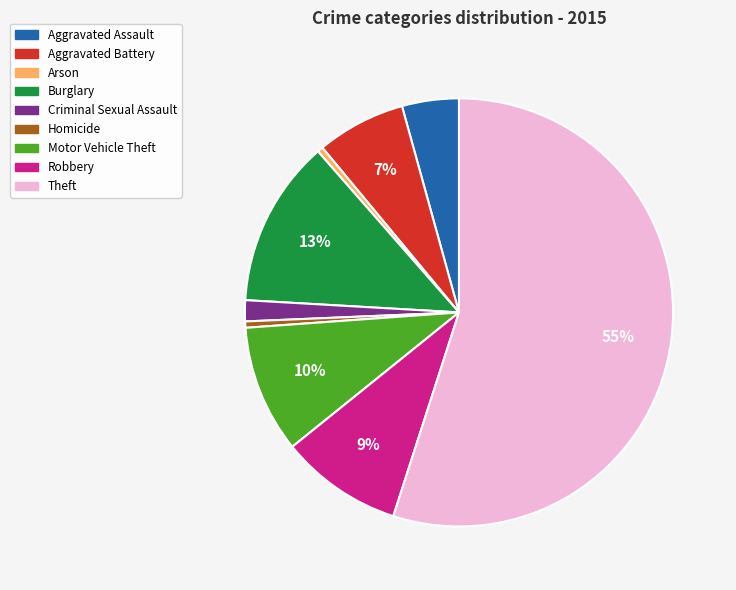

To the nearest percent, what is the average slice percentage?

11%